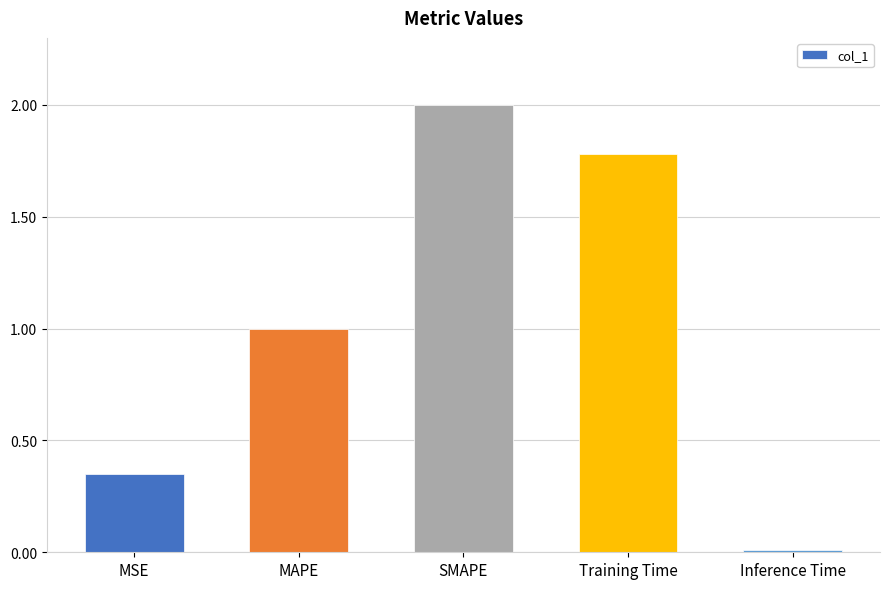

What is the maximum value shown in the chart?

2.0